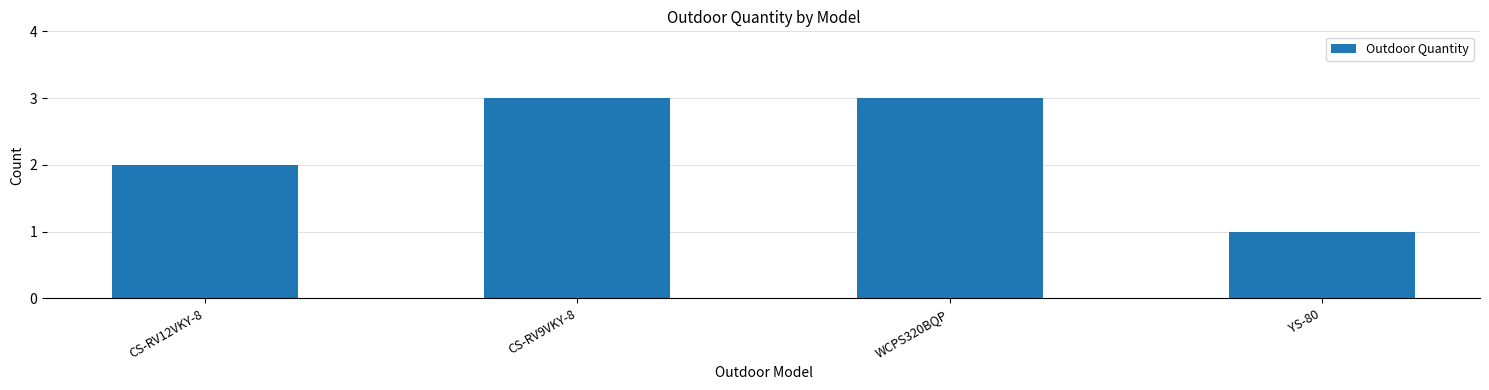

How many bars are there in total?

4